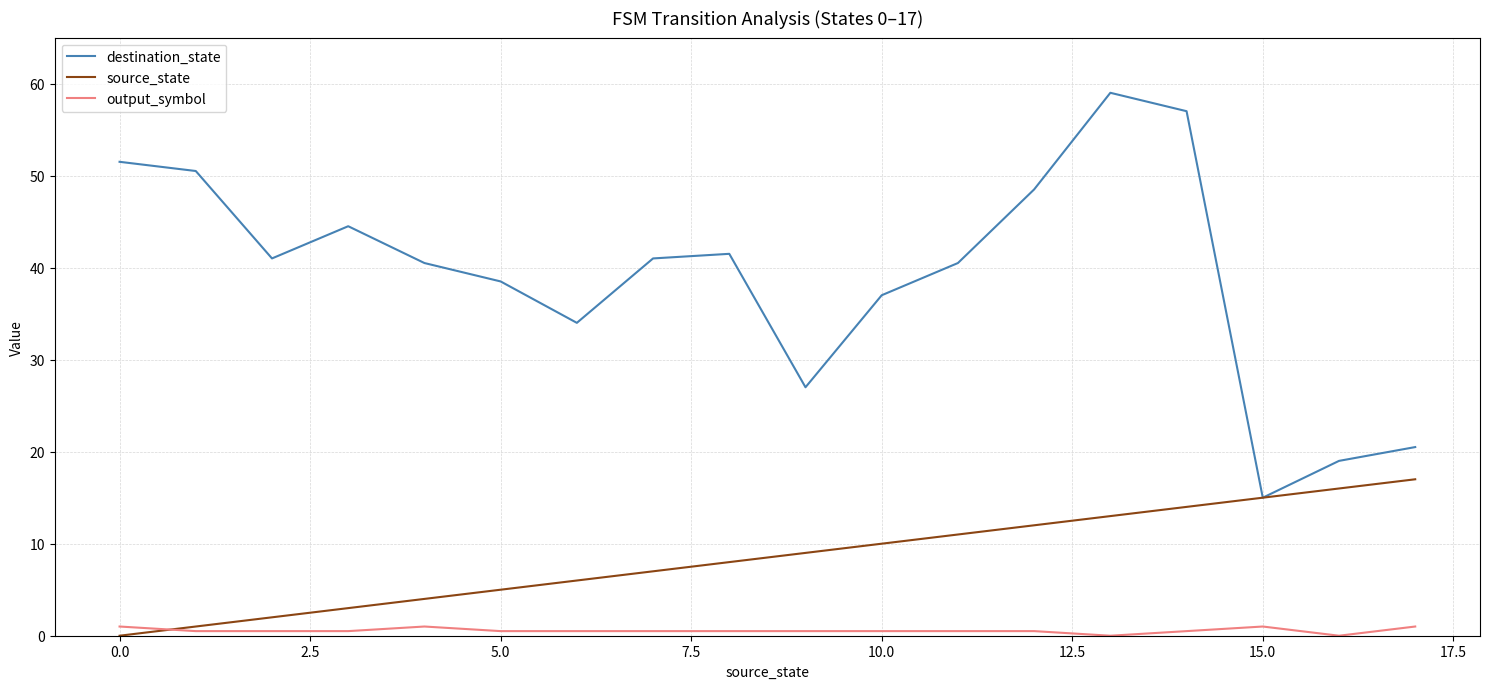

What is the maximum value for destination_state?

59.0